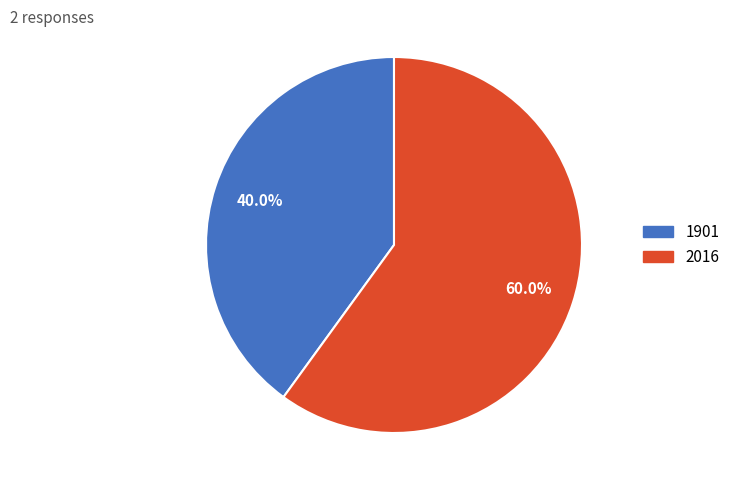

How many segments does this pie chart have?

2